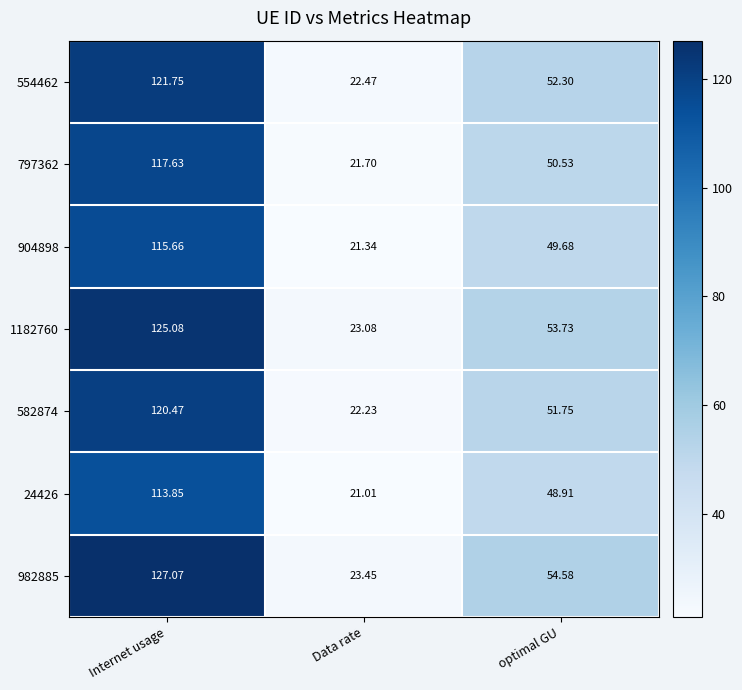

What is the maximum value shown in the chart?

127.1